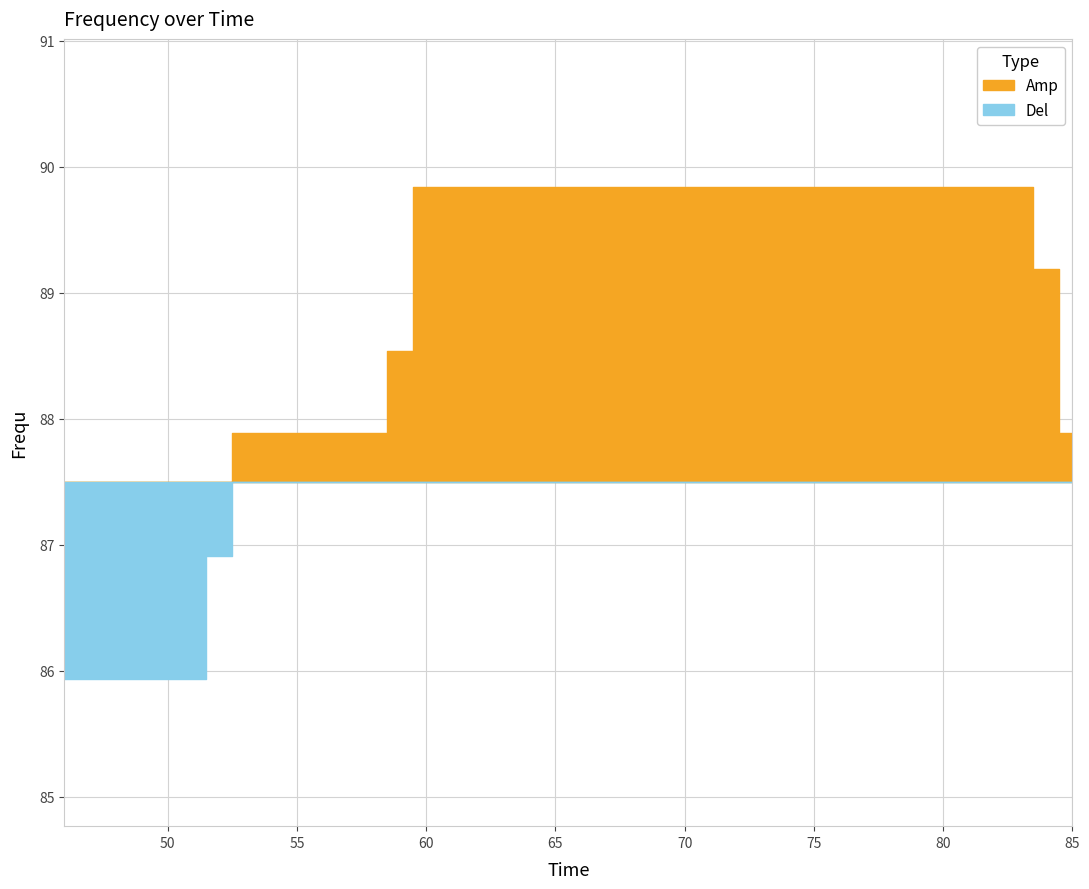

Is it true that the value at 71 is 134.5?

False